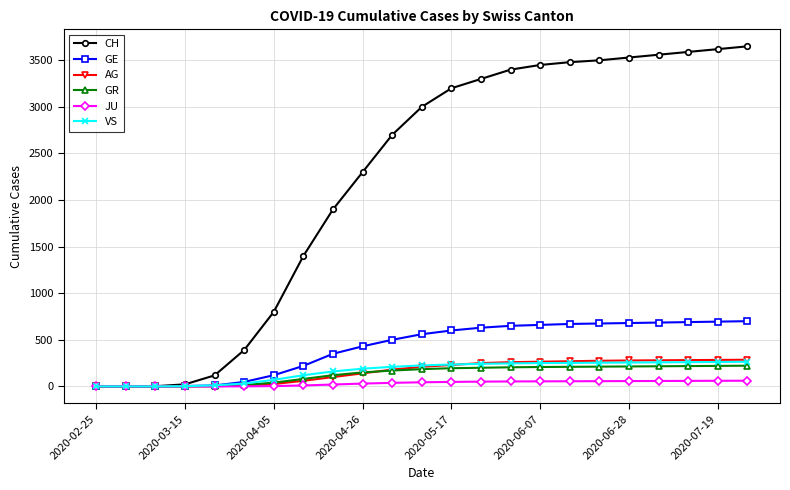

Which series has the largest range (max minus min)?

CH